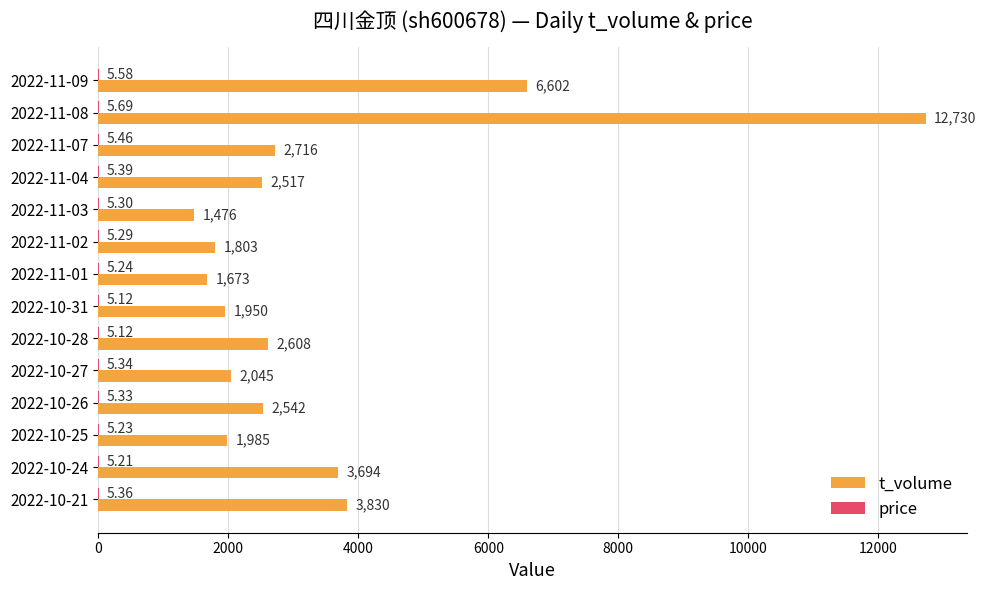

Which series has the largest total across all categories?

t_volume